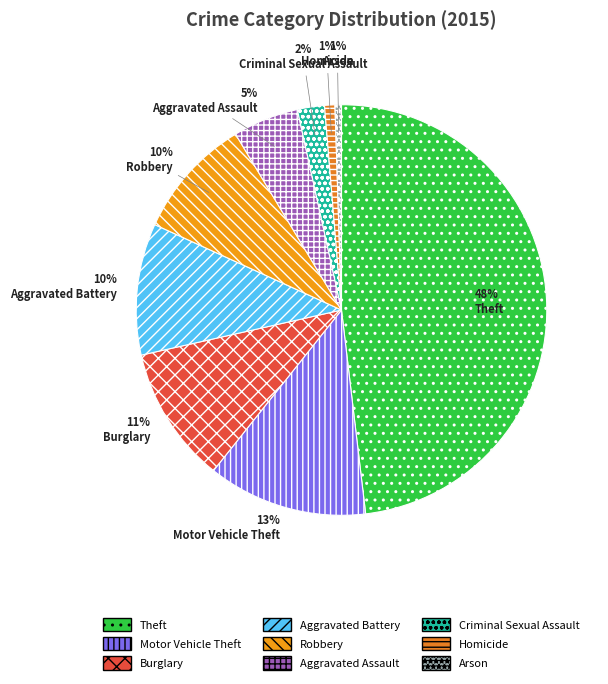

How many slices are in this pie chart?

9